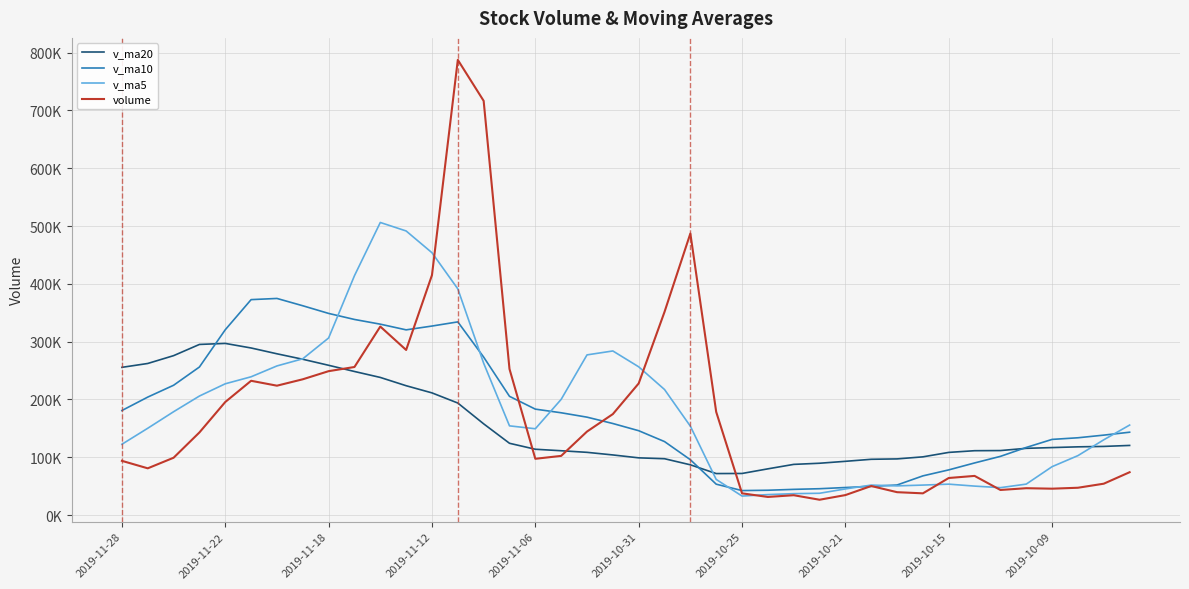

Does the chart display data point markers on the line(s)?

No